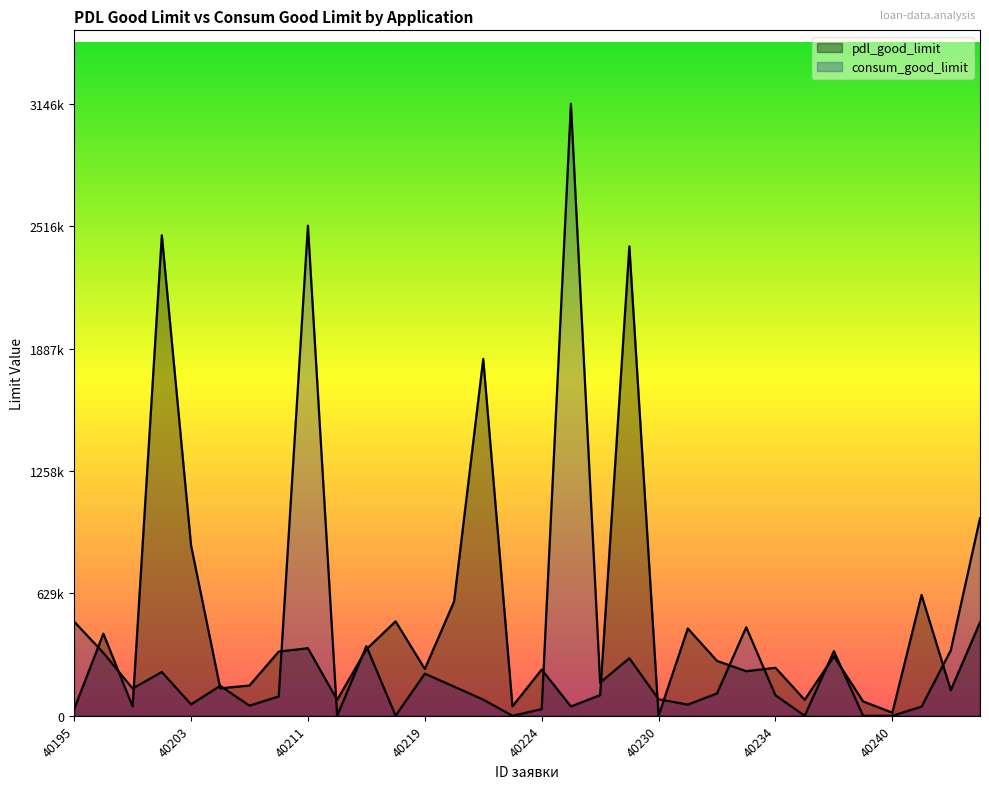

Which category has the lowest value across all series?

40230